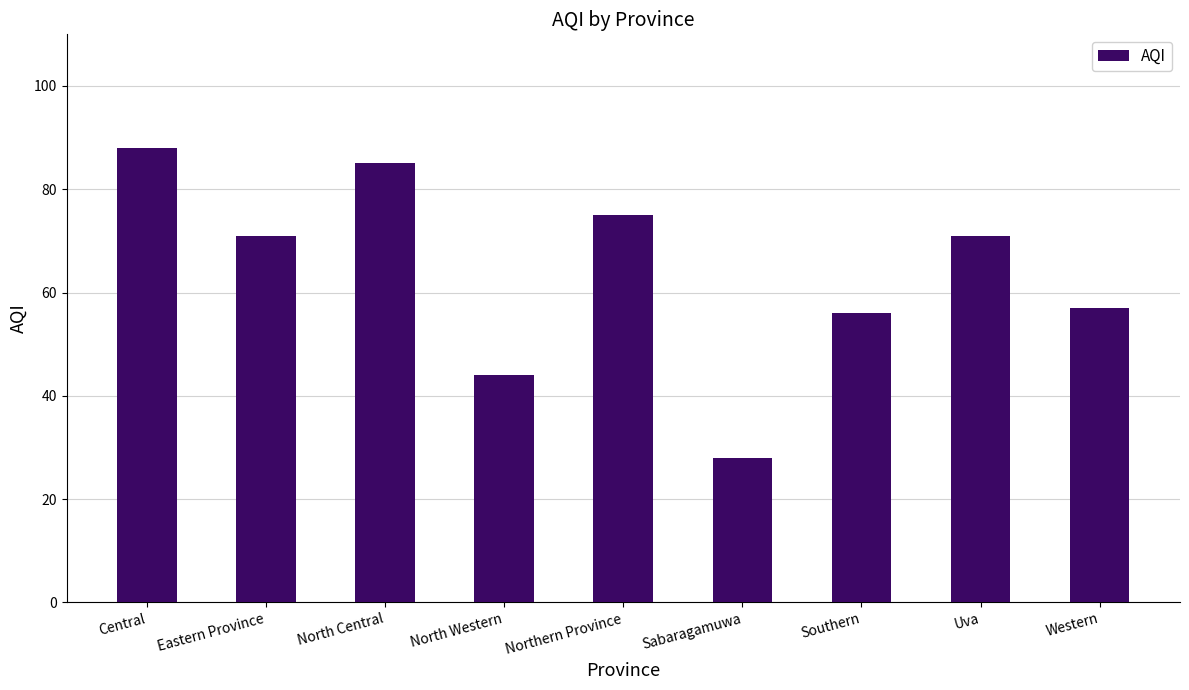

Which label corresponds to the smallest value in the chart?

Sabaragamuwa